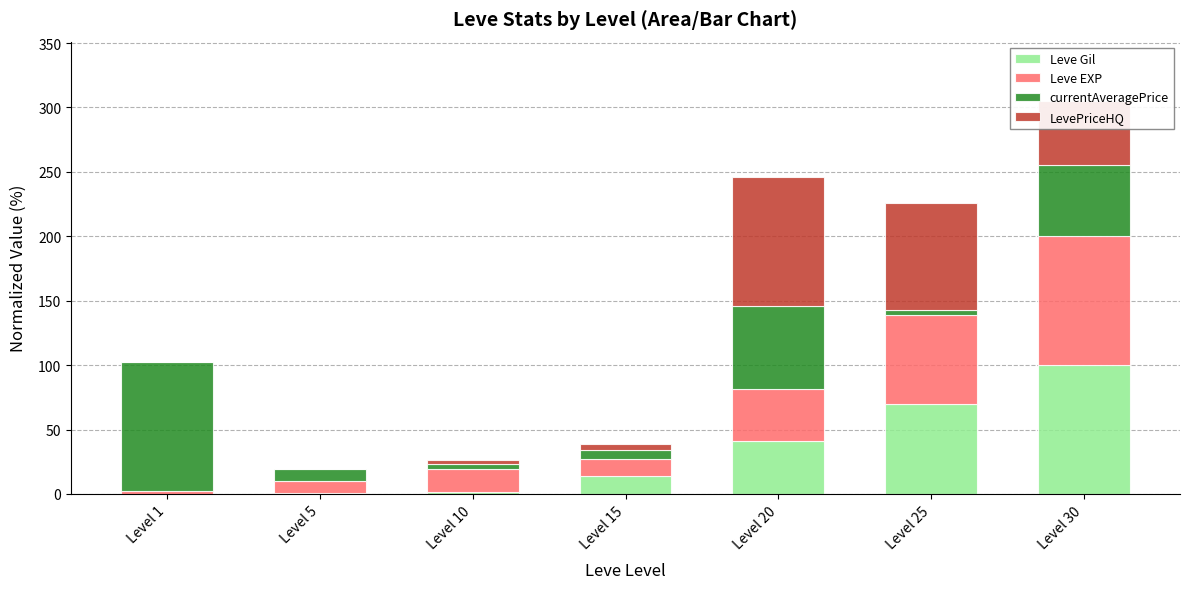

True or false: Leve Gil has a value of 13.7 at Level 15.

True